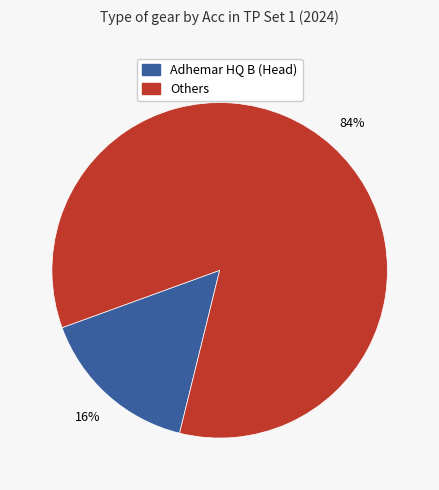

Is there any slice that represents more than half of the pie?

Yes